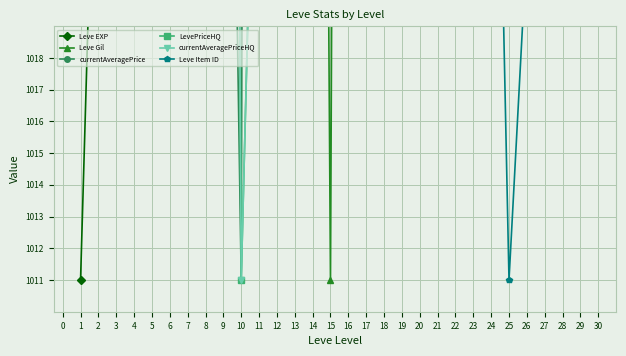

At 15, list the series in order from smallest to largest.

Leve Gil, LevePriceHQ, currentAveragePriceHQ, Leve Item ID, Leve EXP, currentAveragePrice